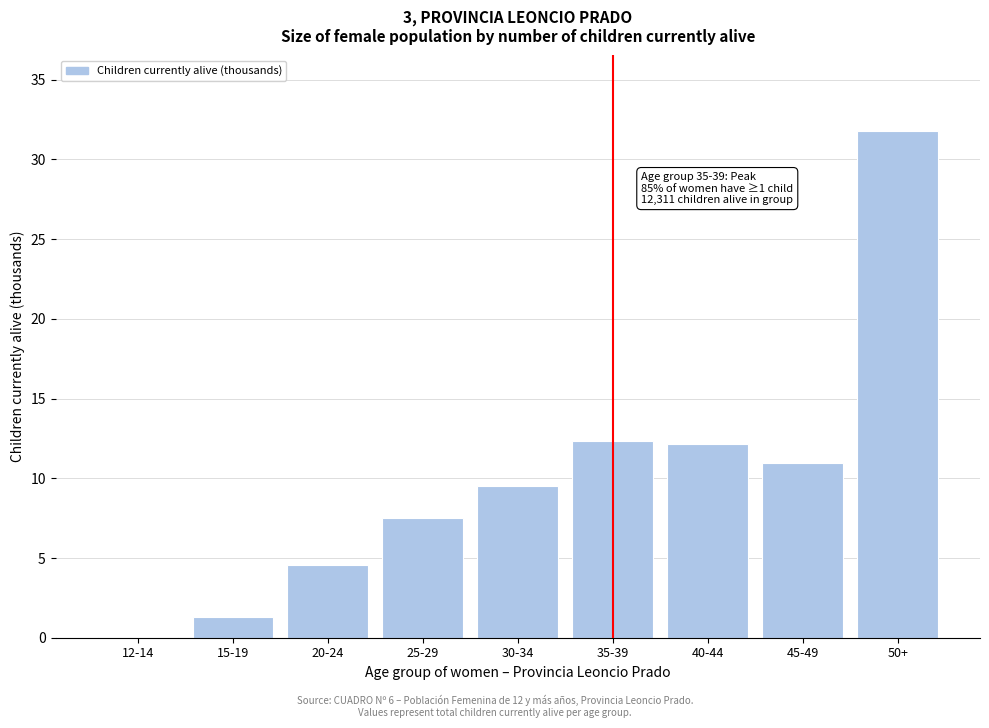

Where does the data first go above 9?

30-34